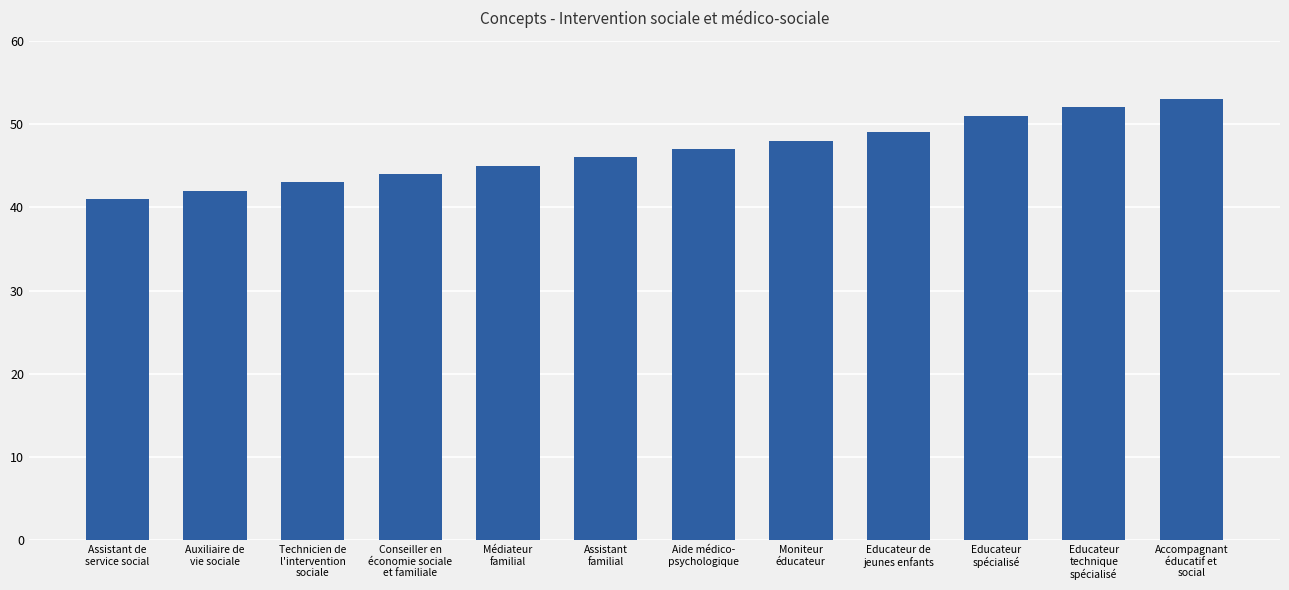

What is the label of the 11th bar from the right?

Auxiliaire de
vie sociale